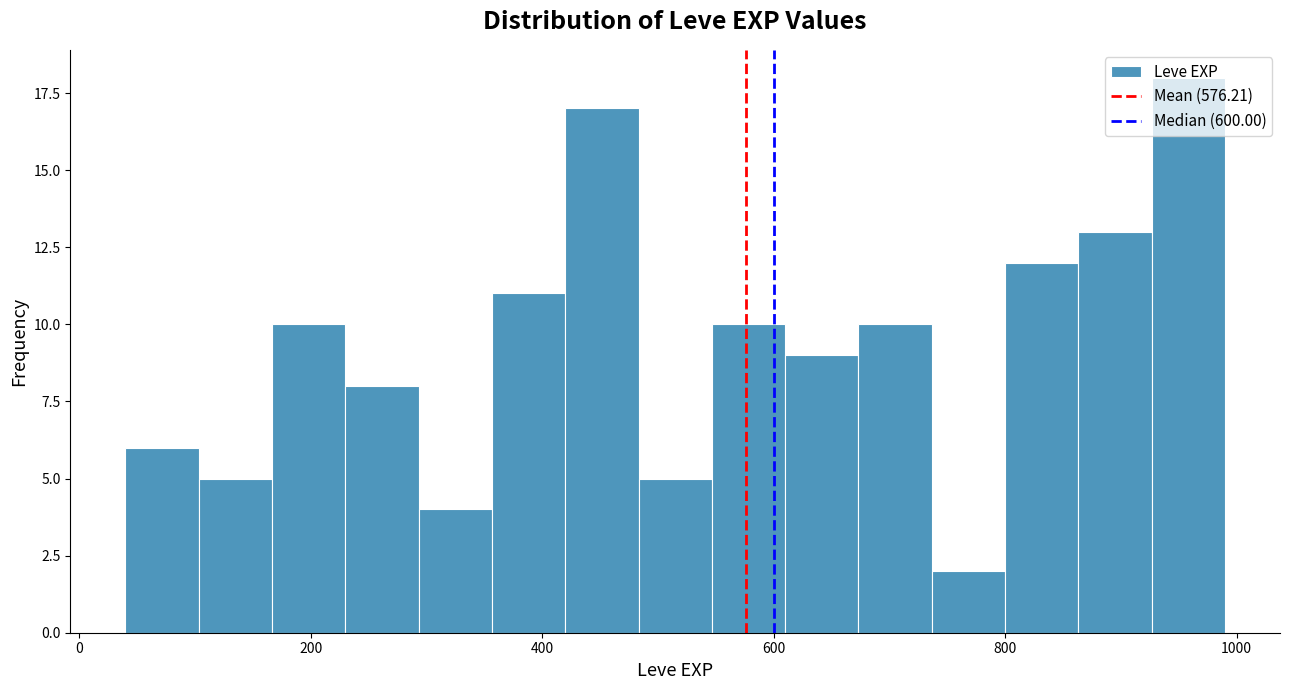

Read against the x-axis, roughly where is the centre of the tallest bar?

960